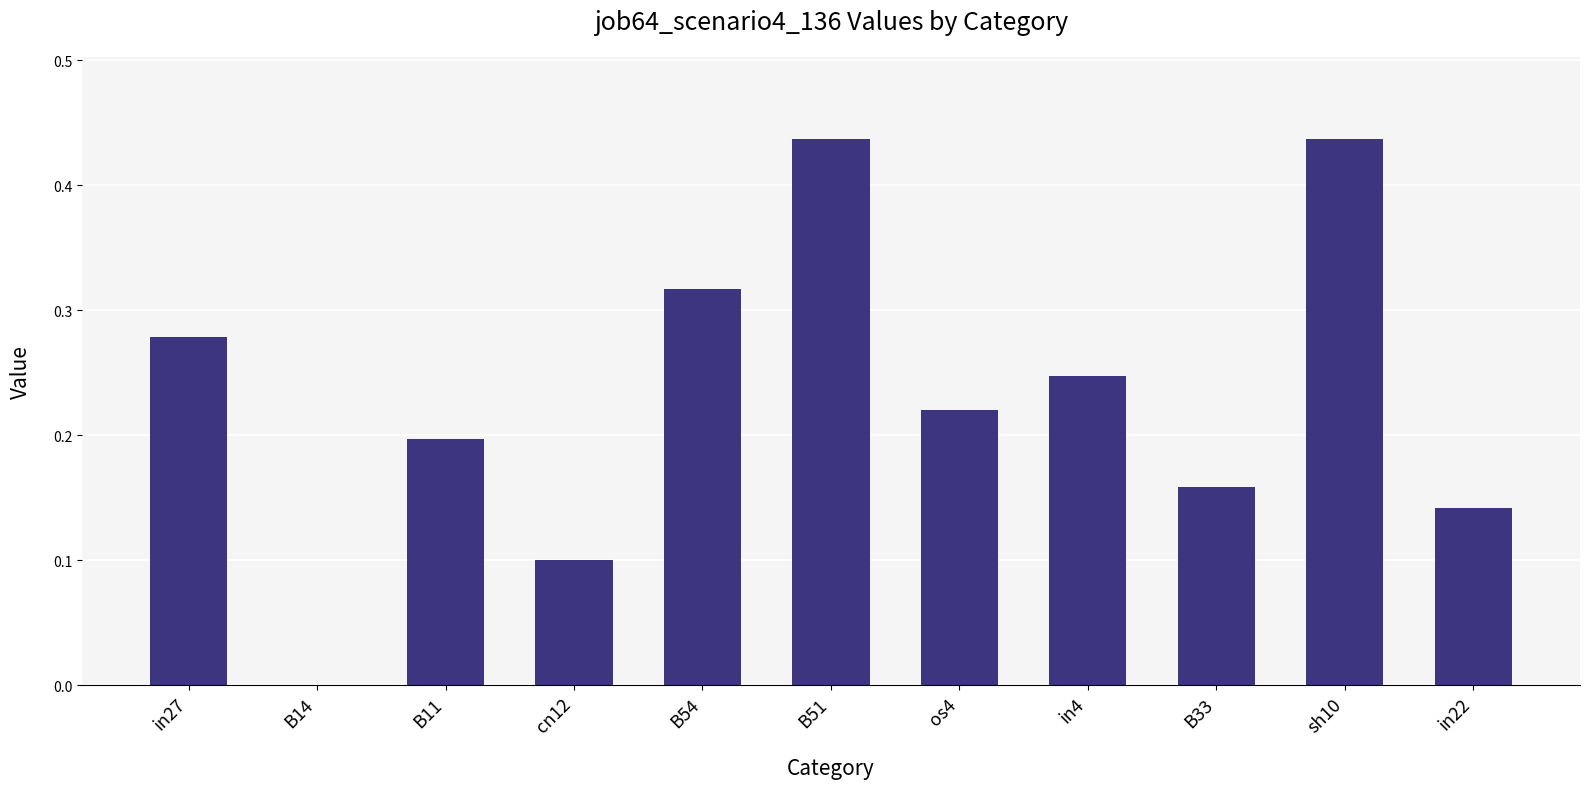

The value at B33 is 0.2. True or false?

True